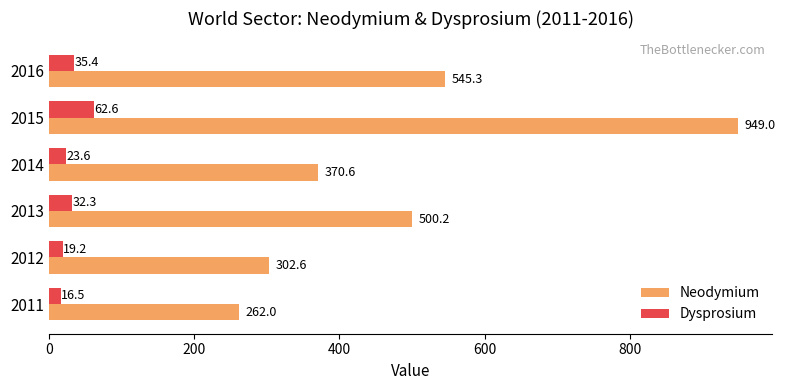

Where is Dysprosium nearest to the value 39?

2016